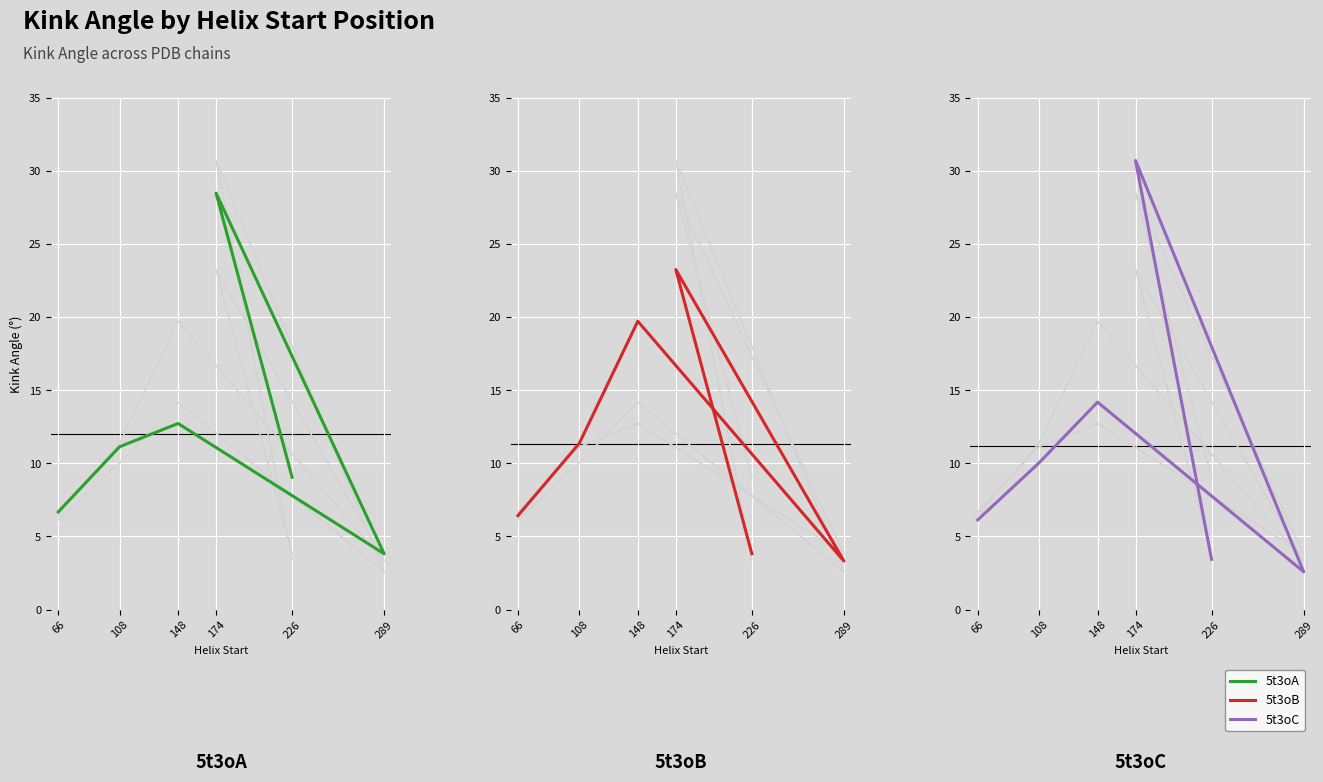

What is the difference between the 5t3oC values at 174 and 226?

27.3